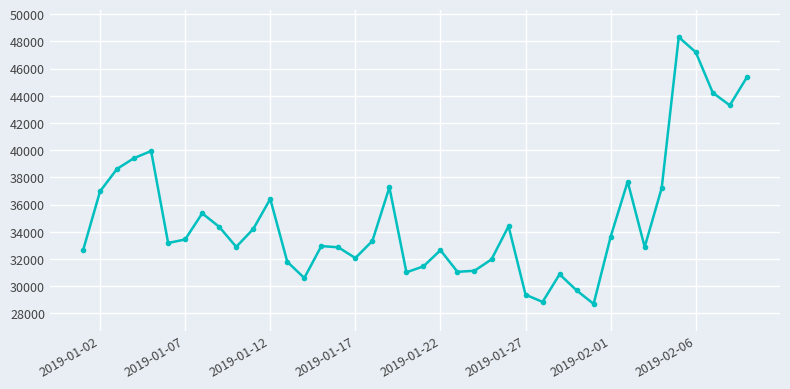

What is the greatest value displayed?

48311